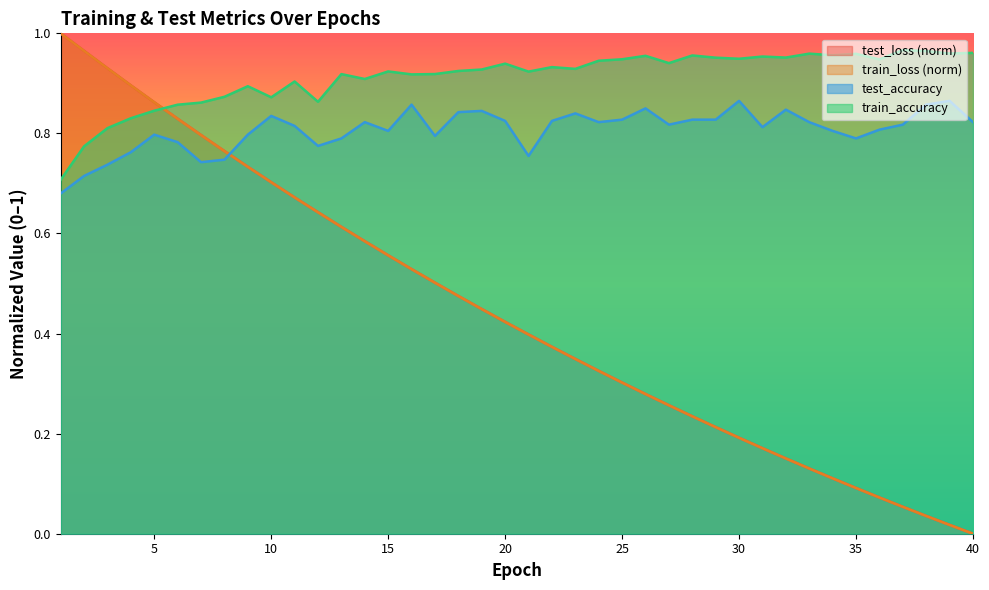

Reading left to right, what are all the values shown in this chart?

test_loss: 1.0	1.0	0.9	0.9	0.9	0.8	0.8	0.8	0.7	0.7	0.7	0.6	0.6	0.6	0.6	0.5	0.5	0.5	0.4	0.4	0.4	0.4	0.3	0.3	0.3	0.3	0.3	0.2	0.2	0.2	0.2	0.2	0.1	0.1	0.1	0.1	0.1	0.0	0.0	0.0
train_loss: 1.0	1.0	0.9	0.9	0.9	0.8	0.8	0.8	0.7	0.7	0.7	0.6	0.6	0.6	0.6	0.5	0.5	0.5	0.4	0.4	0.4	0.4	0.3	0.3	0.3	0.3	0.3	0.2	0.2	0.2	0.2	0.2	0.1	0.1	0.1	0.1	0.1	0.0	0.0	0.0
test_accuracy: 0.7	0.7	0.7	0.8	0.8	0.8	0.7	0.7	0.8	0.8	0.8	0.8	0.8	0.8	0.8	0.9	0.8	0.8	0.8	0.8	0.8	0.8	0.8	0.8	0.8	0.8	0.8	0.8	0.8	0.9	0.8	0.8	0.8	0.8	0.8	0.8	0.8	0.9	0.9	0.8
train_accuracy: 0.7	0.8	0.8	0.8	0.8	0.9	0.9	0.9	0.9	0.9	0.9	0.9	0.9	0.9	0.9	0.9	0.9	0.9	0.9	0.9	0.9	0.9	0.9	0.9	0.9	1.0	0.9	1.0	1.0	0.9	1.0	1.0	1.0	1.0	1.0	0.9	1.0	1.0	1.0	1.0